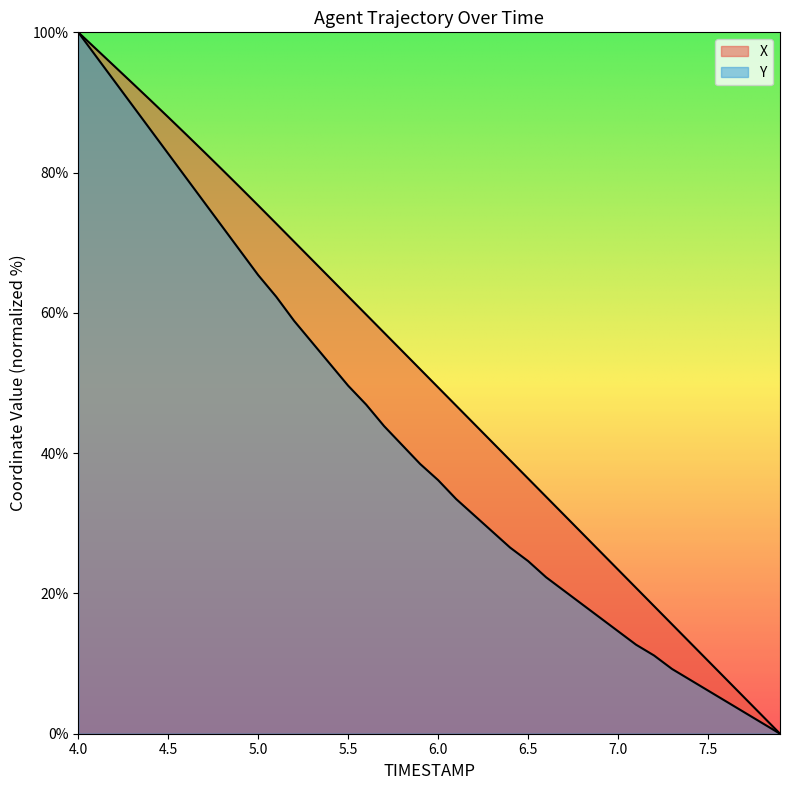

How many positive values does the X series have?

39